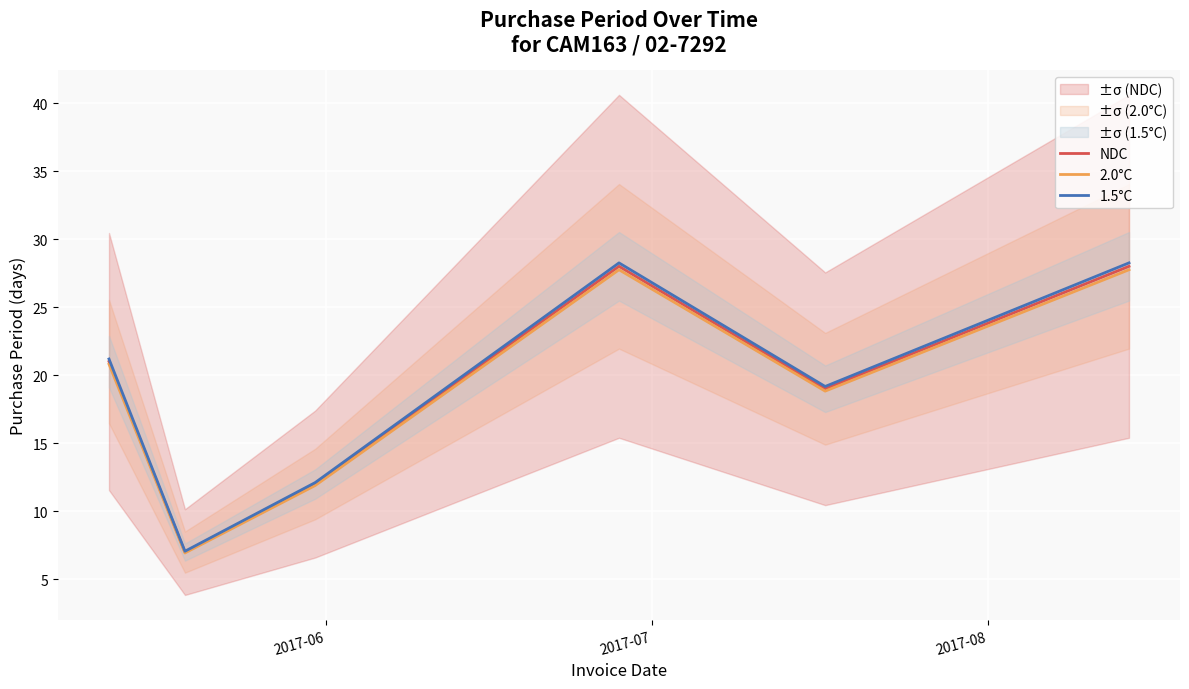

Which series has the widest spread of values?

1.5°C